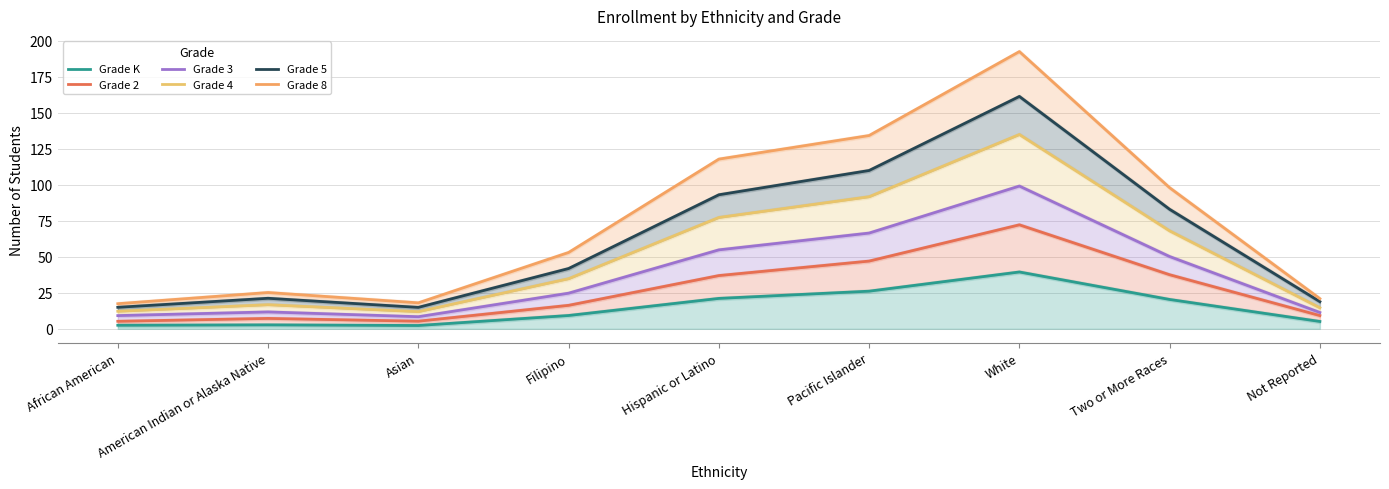

At which label does Grade K first exceed 9?

Filipino